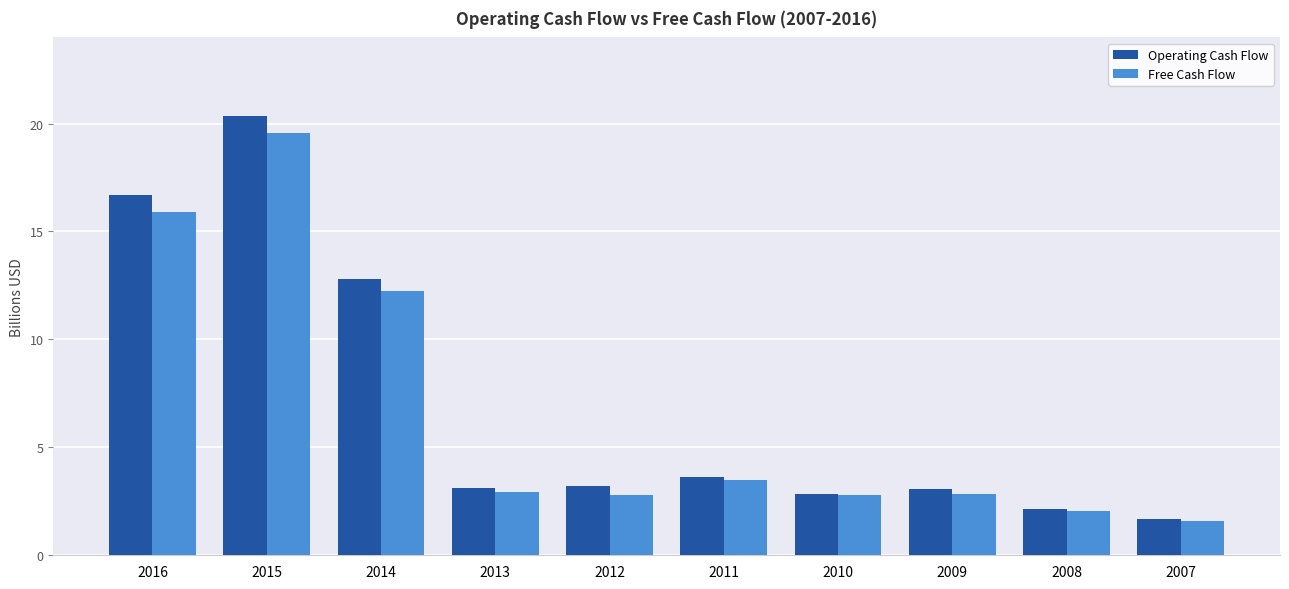

What is the value of the Operating Cash Flow bar at the 10th from the left?

1.7